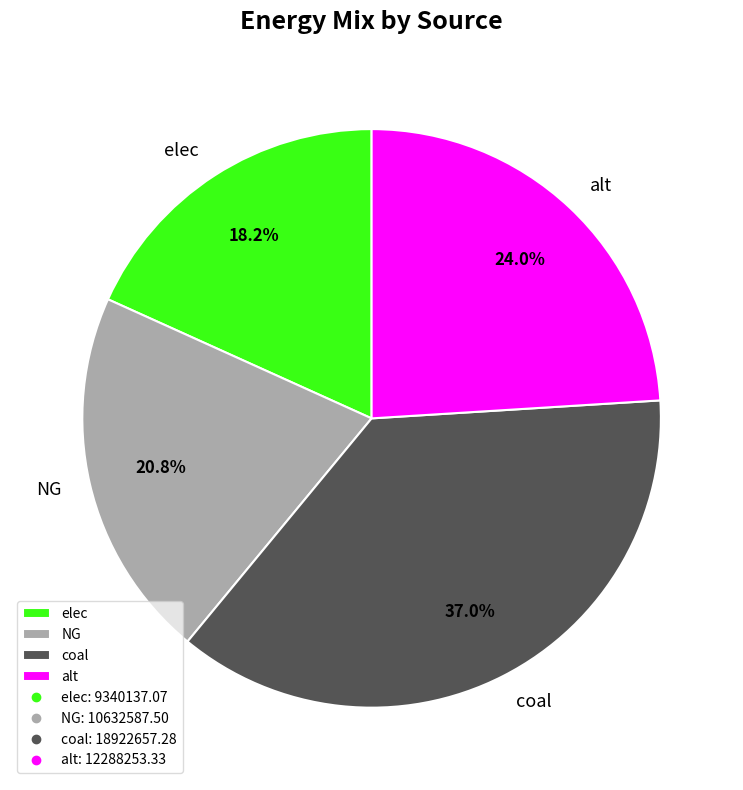

What is the smallest slice in the pie chart?

elec